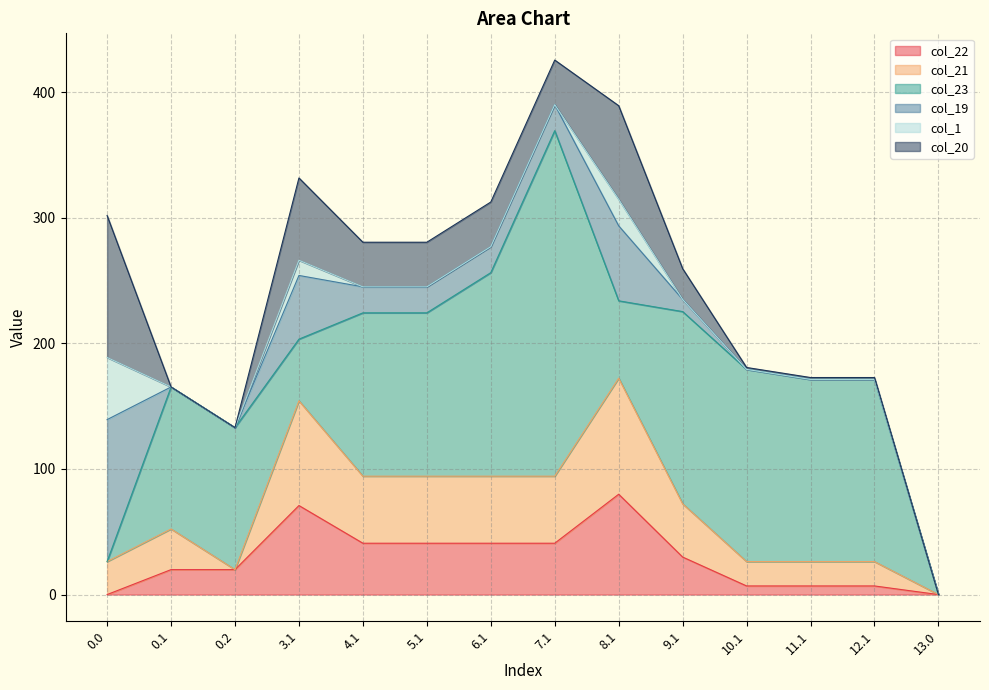

At 10.1, list the series in order from smallest to largest.

col_19, col_1, col_20, col_22, col_21, col_23